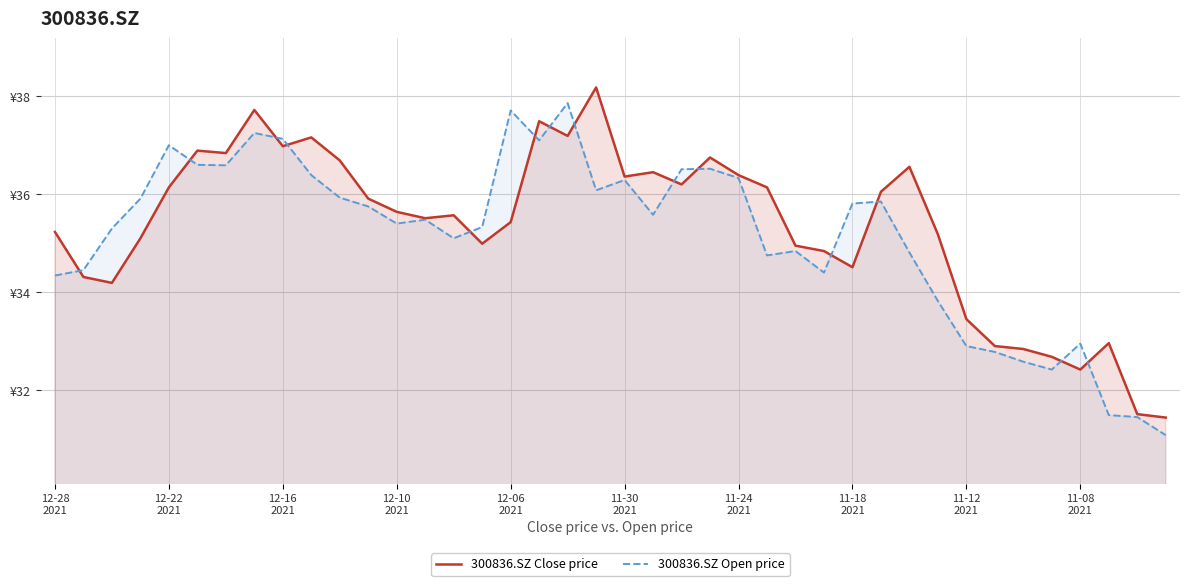

What are all the series names shown in the legend?

300836.SZ Close price, 300836.SZ Open price